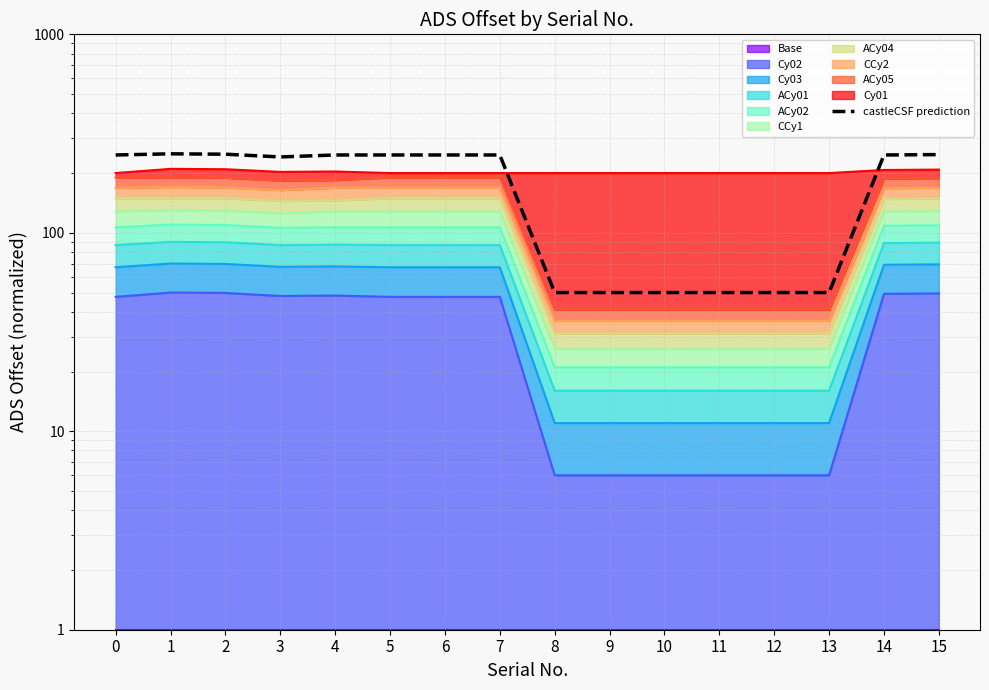

The value at 3 is 241.1. True or false?

True